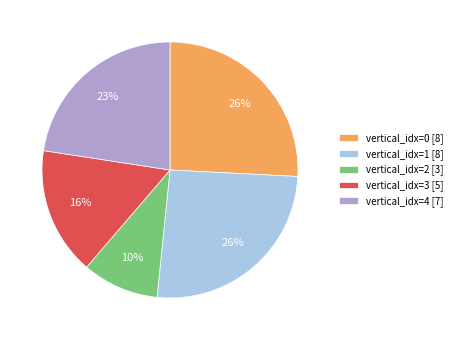

Which category has the smallest portion of the pie?

vertical_idx=2 [3]